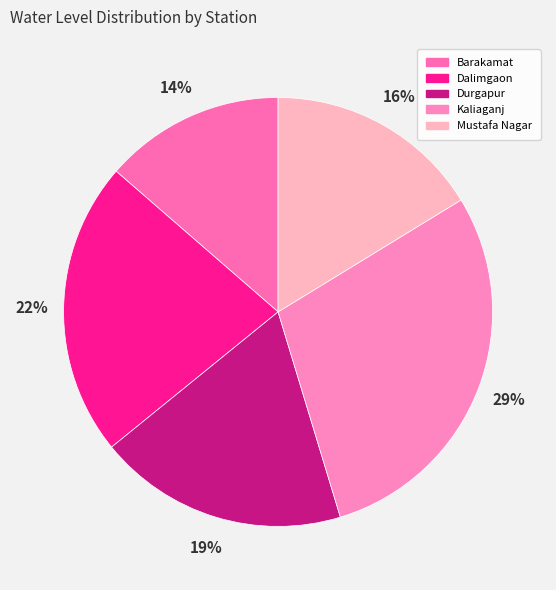

Which category has the smallest portion of the pie?

Barakamat